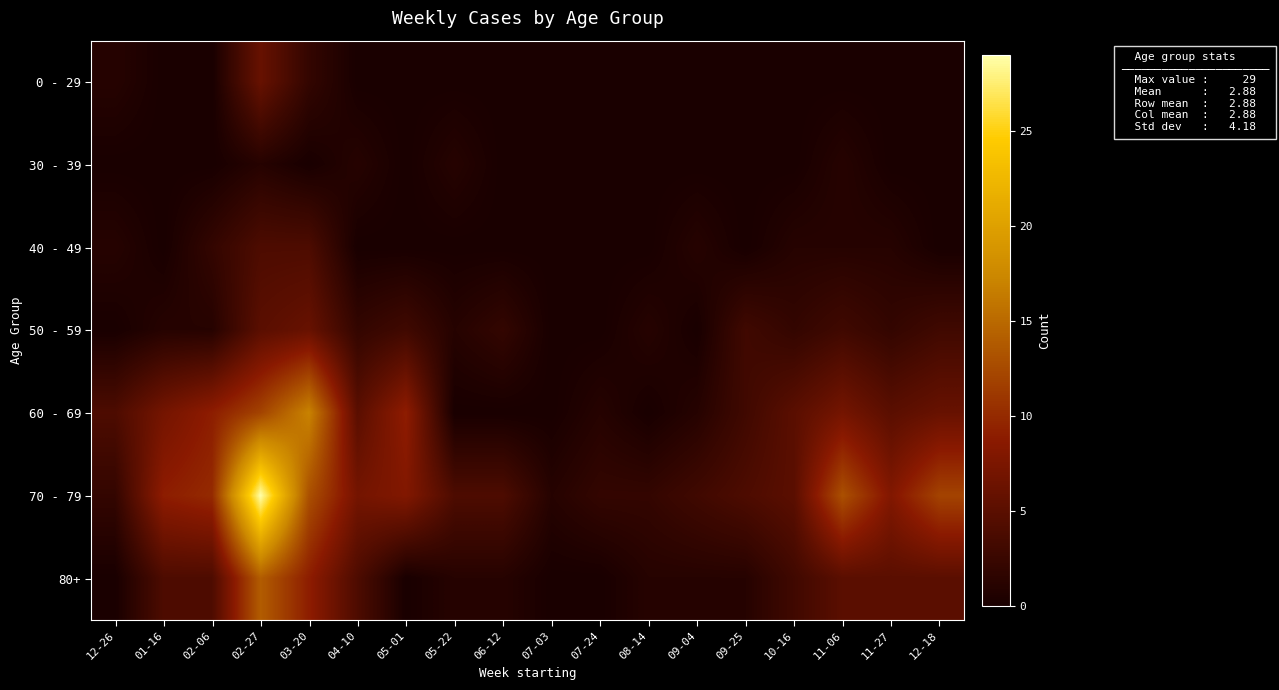

Rank the series at 04-10 from lowest to highest value.

0 - 29, 40 - 49, 30 - 39, 50 - 59, 80+, 60 - 69, 70 - 79